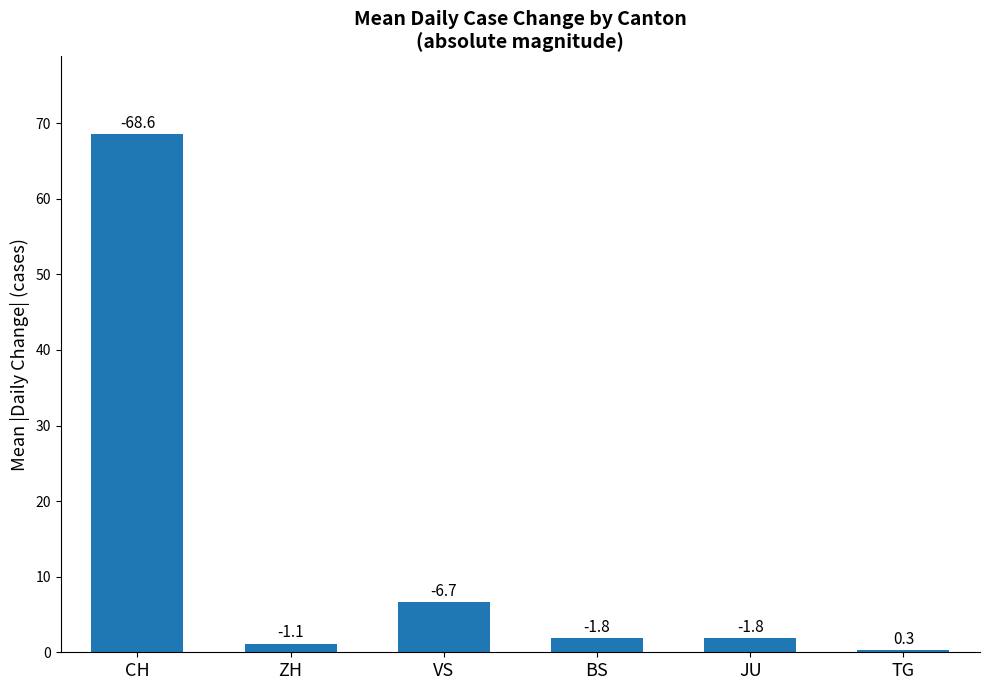

What is the sum of all values?

80.3